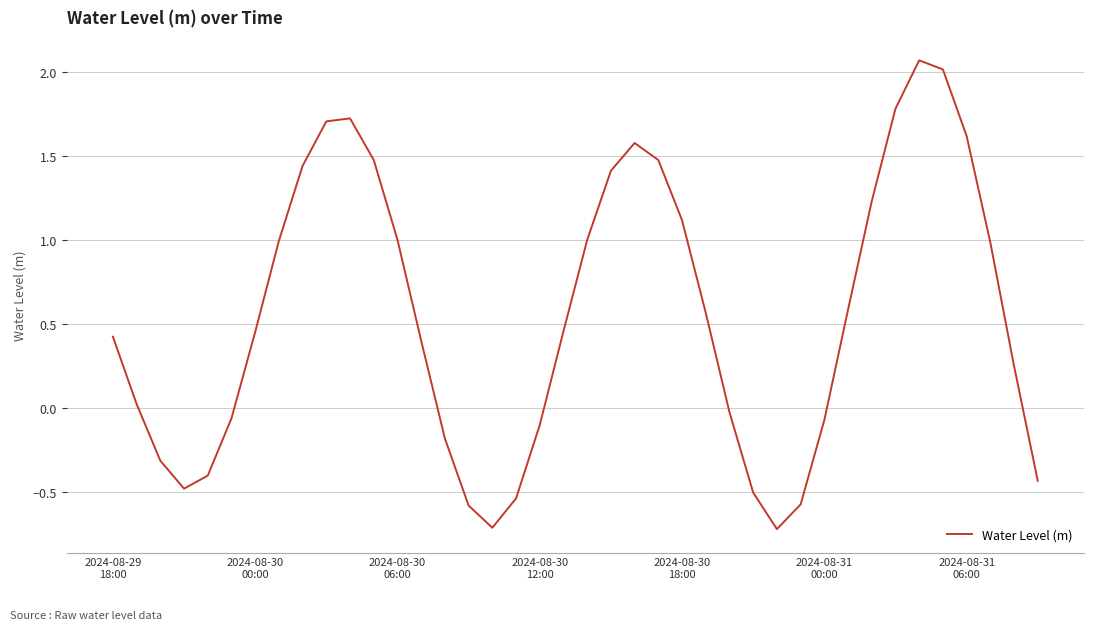

What is the difference between the maximum and minimum values?

2.8